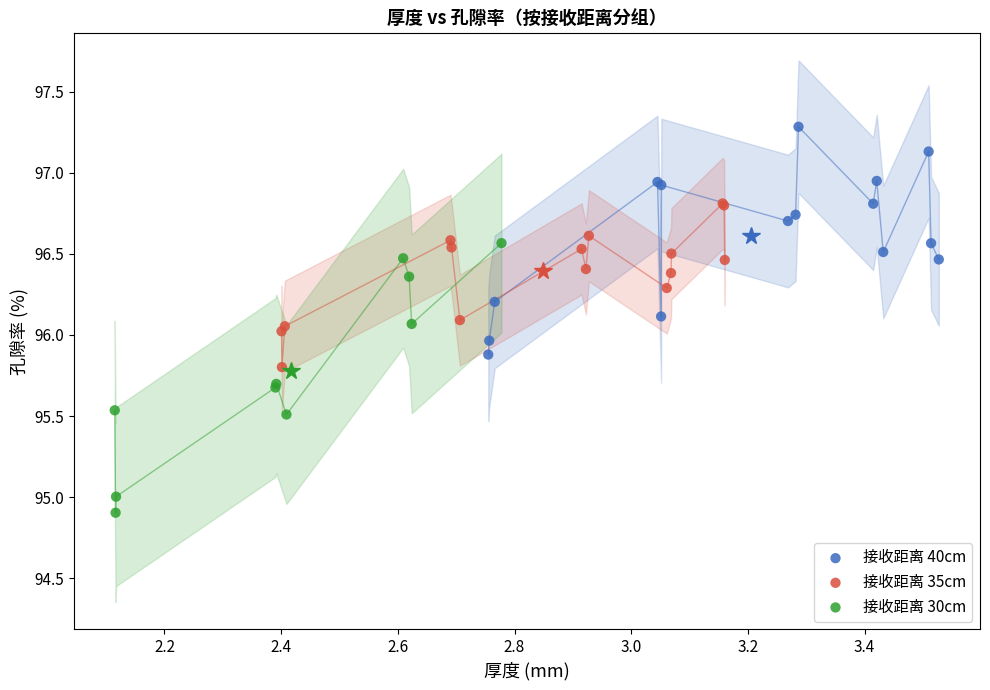

Which series reaches the maximum Y coordinate?

接收距离 40cm